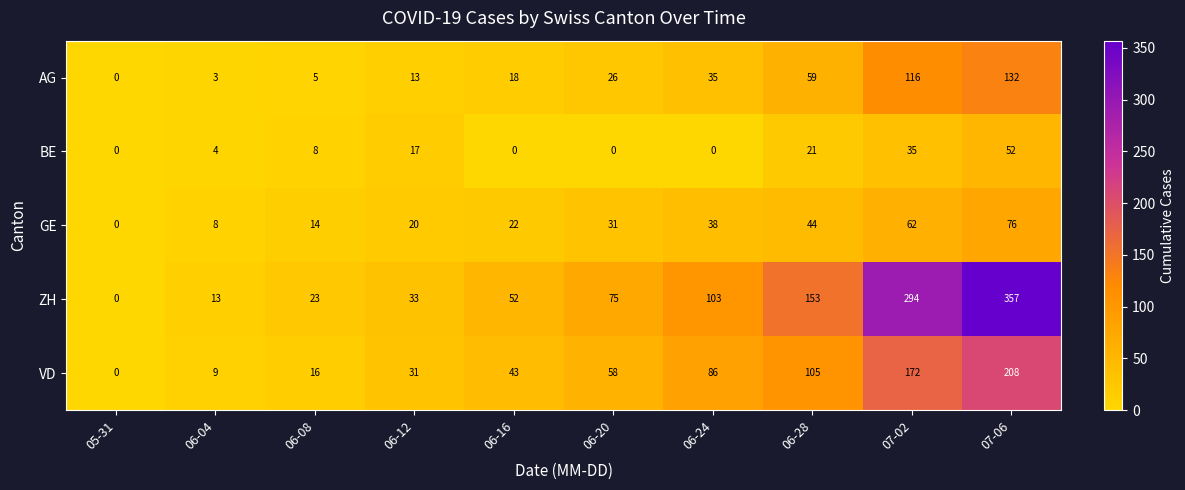

What is the difference between the second highest and minimum values in the ZH series?

294